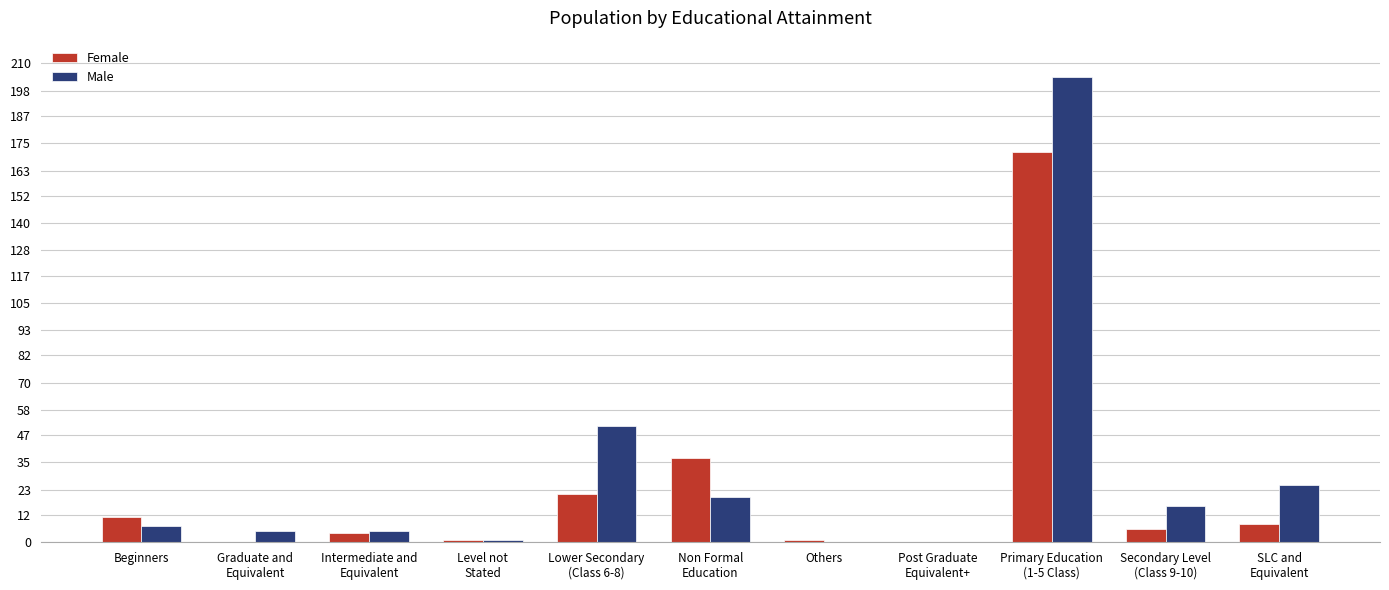

What is the greatest value displayed?

204